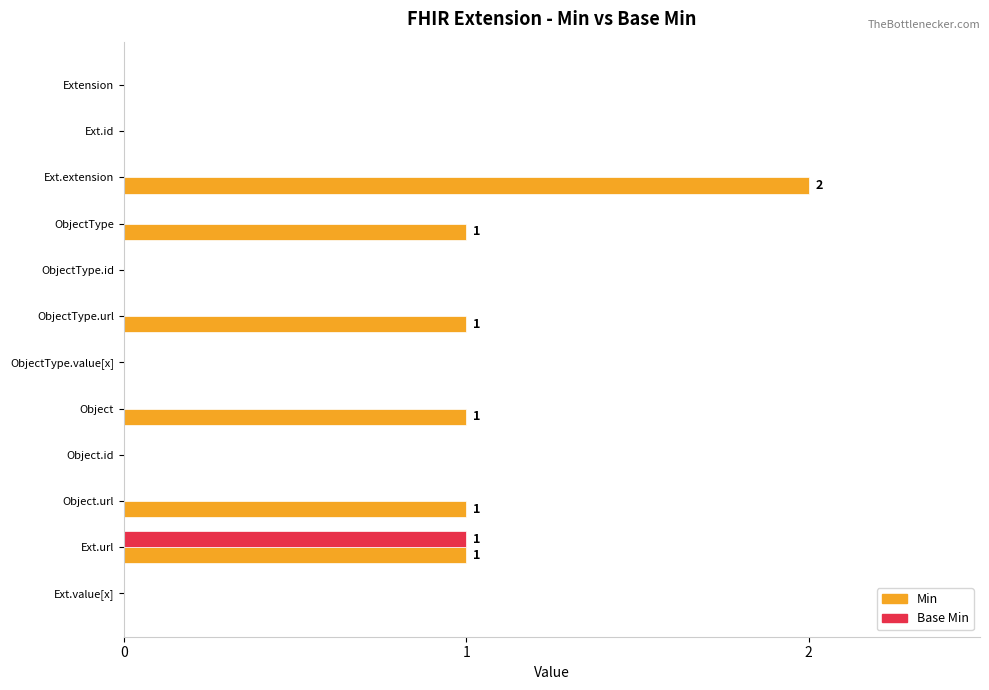

Which series has the largest total across all categories?

Min